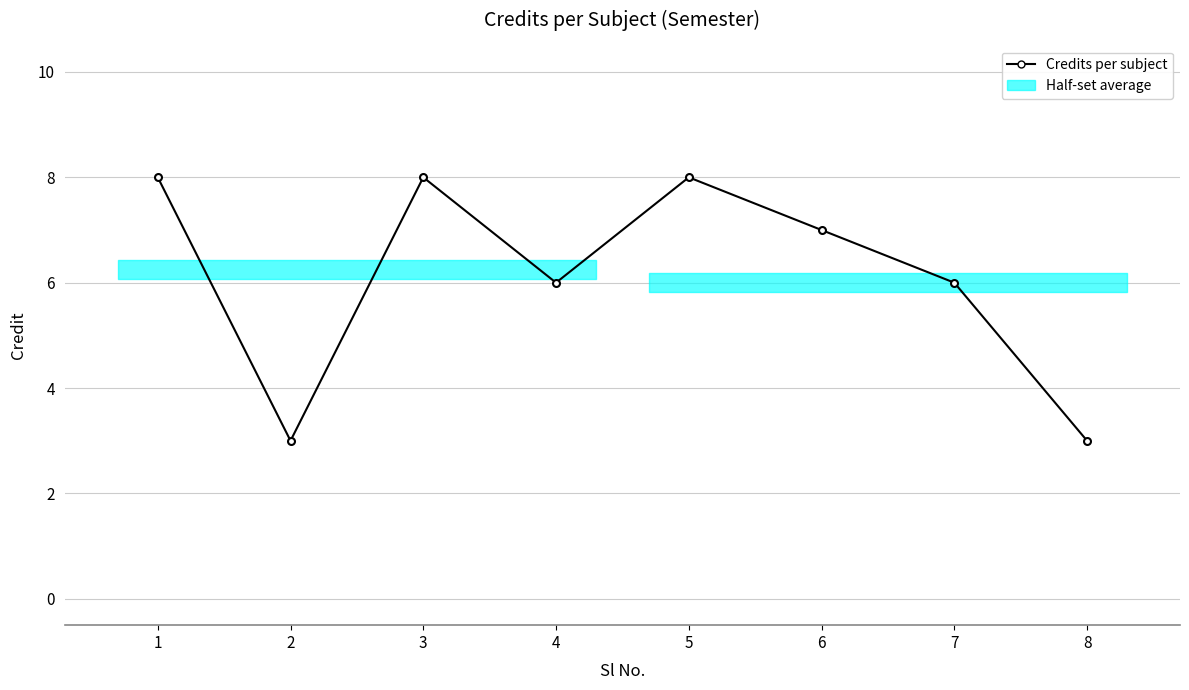

Approximately how many times larger is the value at 4 compared to 8?

2.0